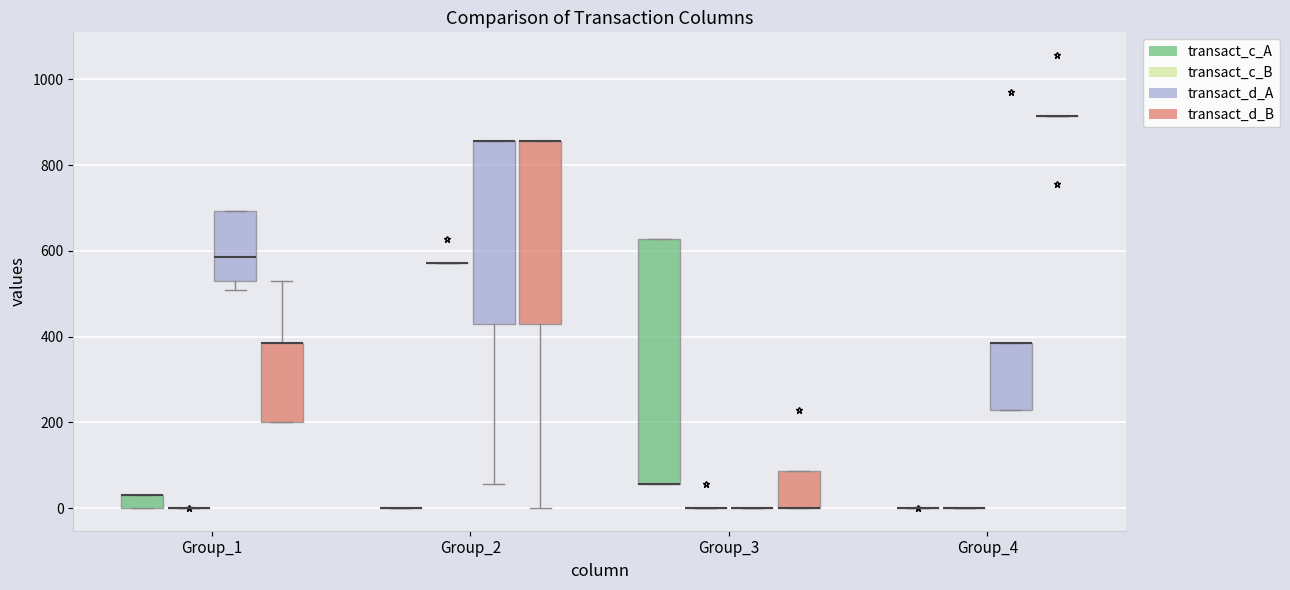

Which box is the tallest, from its lower edge to its upper edge?

Group_3 (transact_c_A)